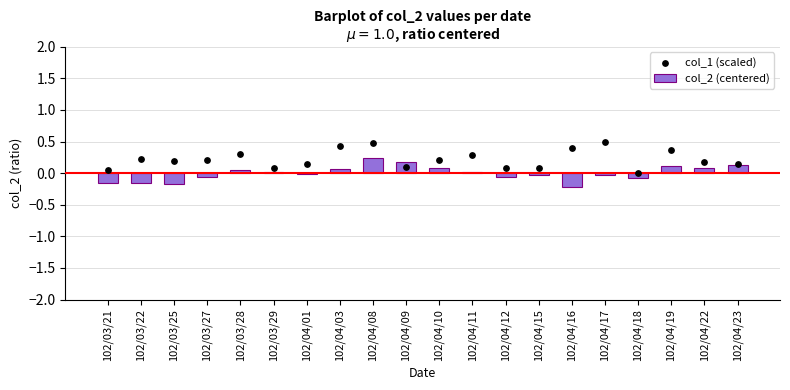

Is the value of col_2 (centered) at 102/04/16 greater than the value of col_1 (scaled) at 102/03/27?

No